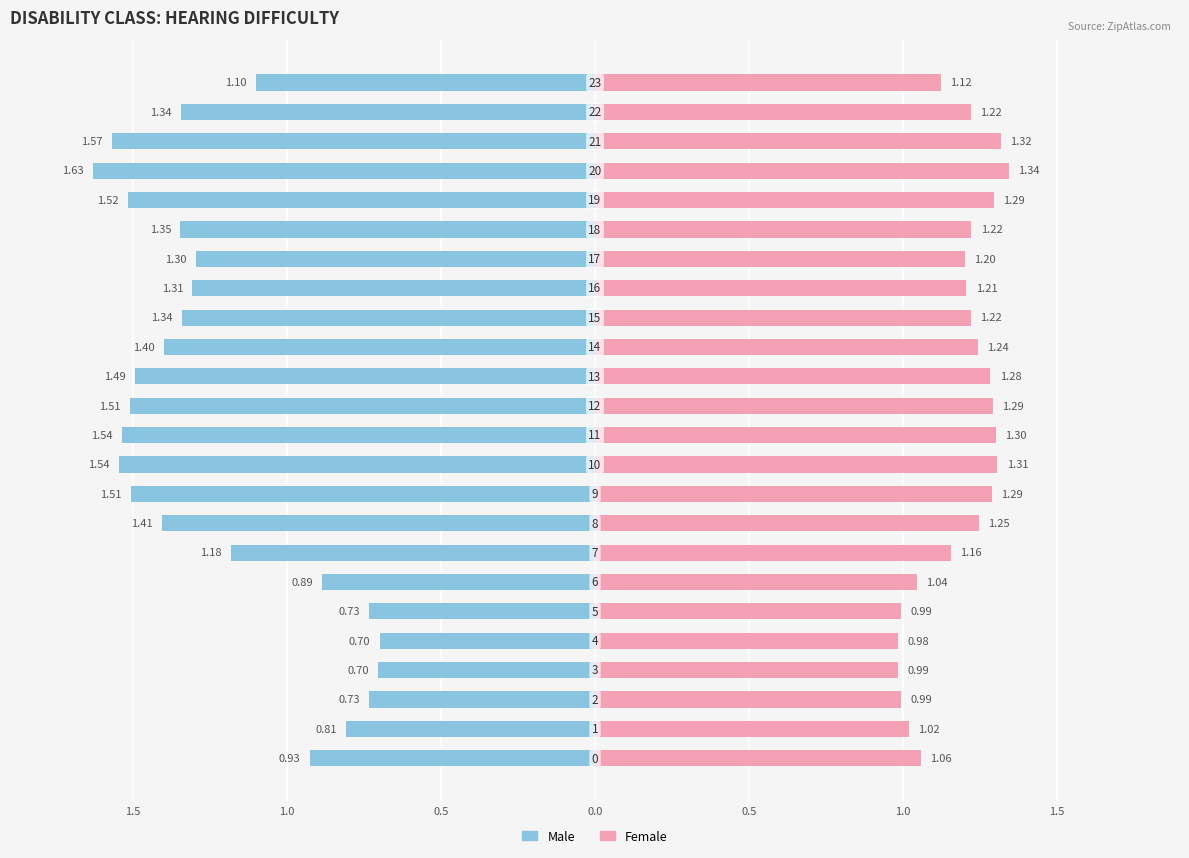

What is the approximate value of Female at 11?

1.3